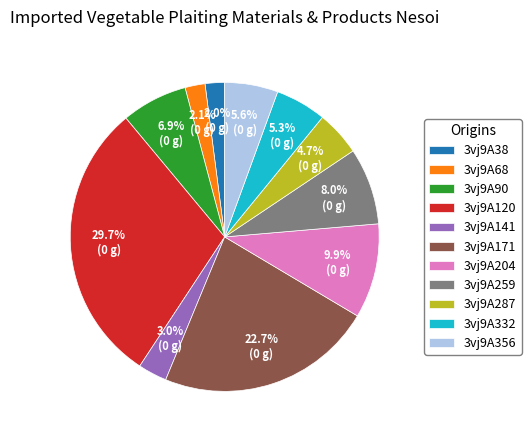

To the nearest percent, what percentage of the pie is 3vj9A68?

2%